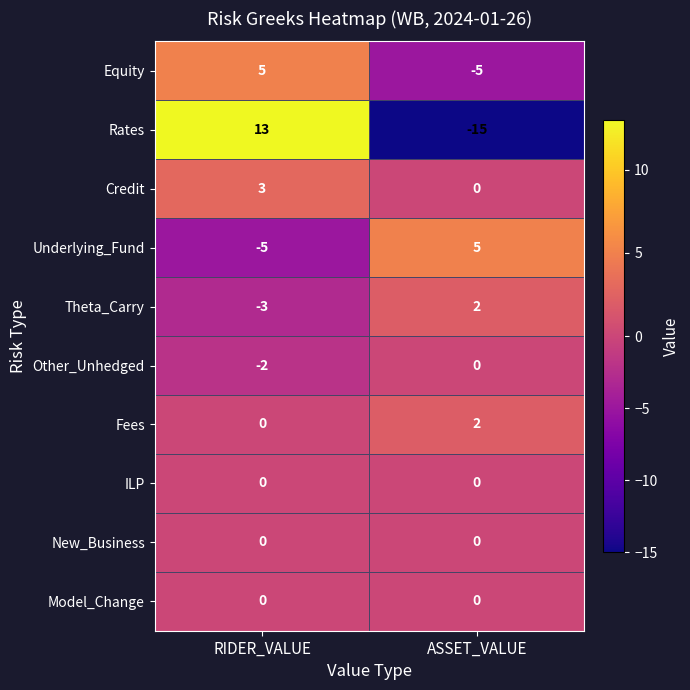

How many series are shown in this chart?

10